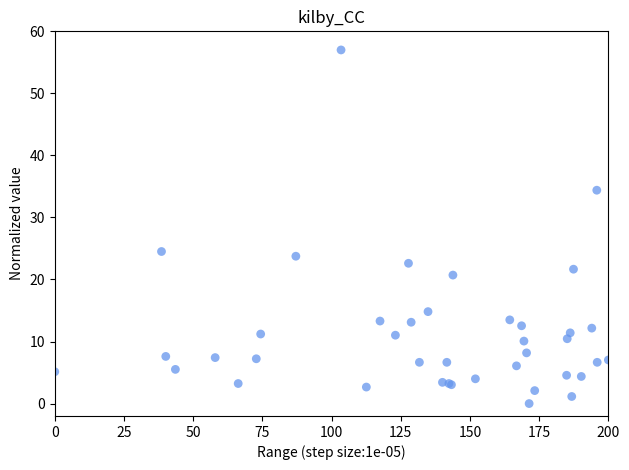

What Y value in the scatter plot is closest to 28?

24.5